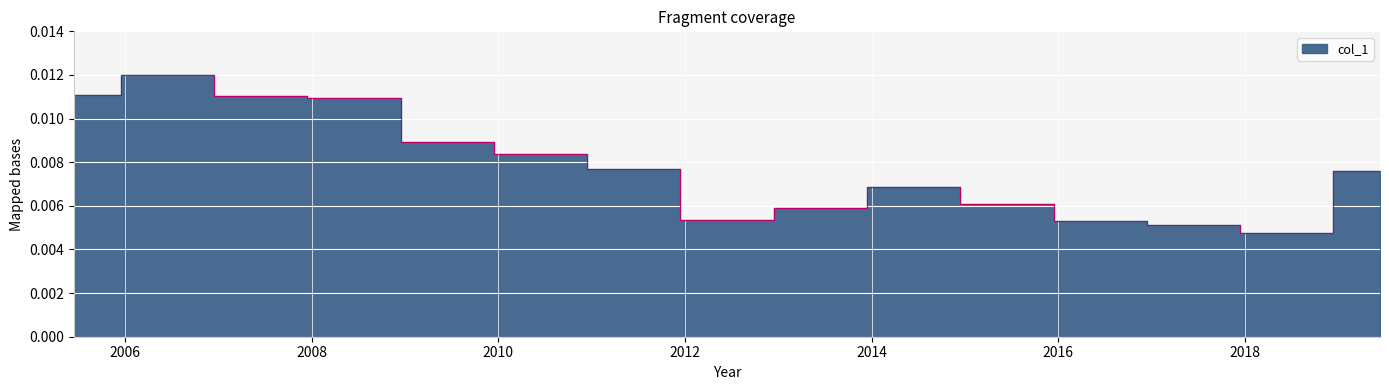

What is the sum of all values?

0.1